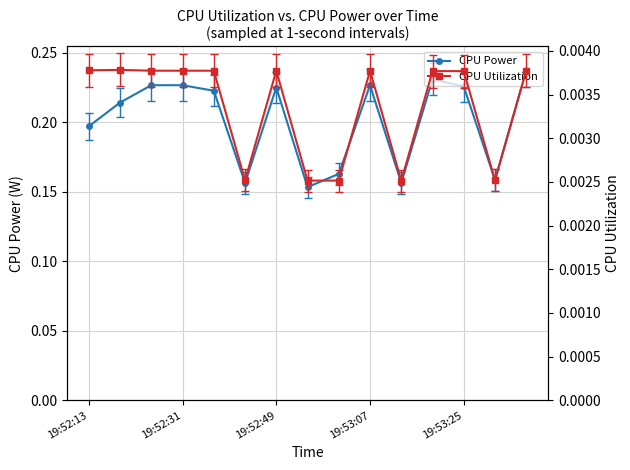

True or false: CPU Power has more than 1 points higher than both neighbors.

True